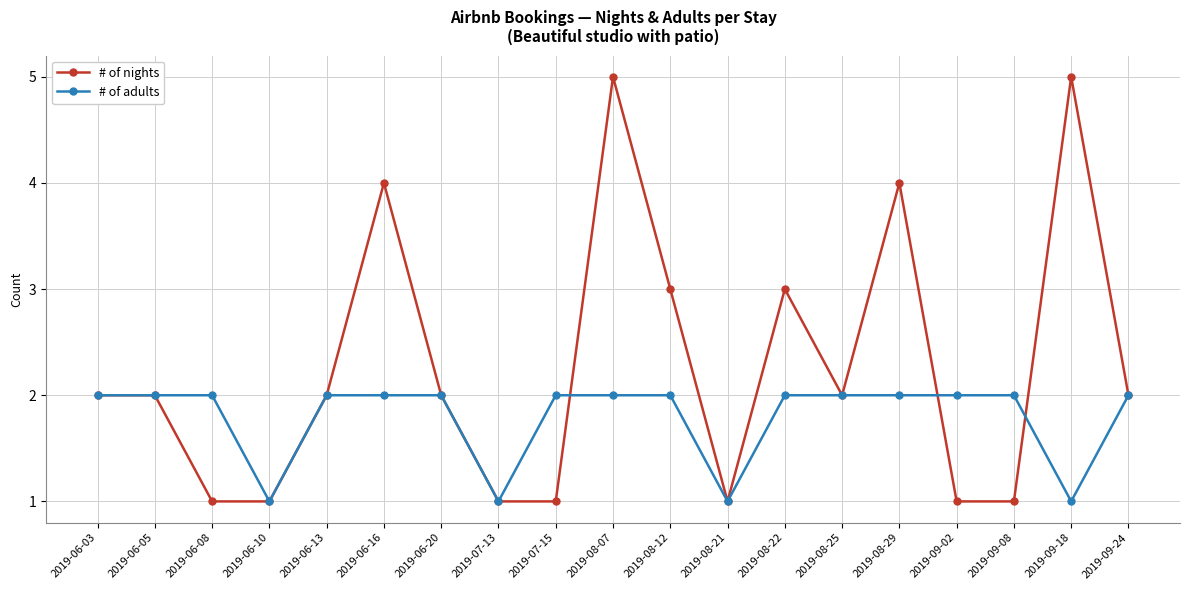

What is the approximate value of # of adults at 2019-08-25?

2